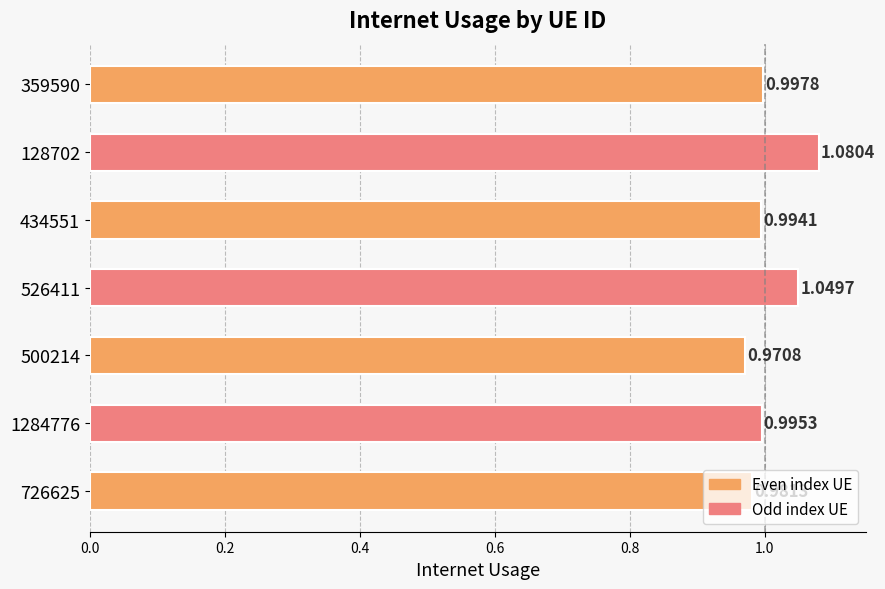

What is the sum of the values at 128702 and 500214?

2.1